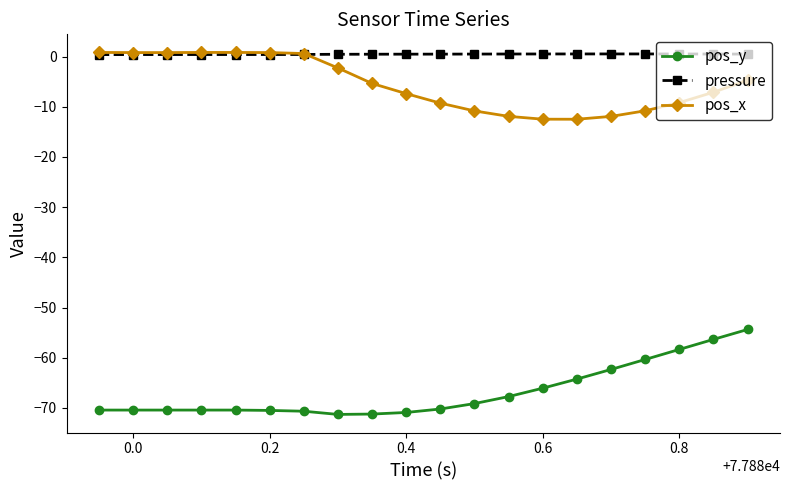

True or false: pos_x and pos_y intersect in this chart.

False